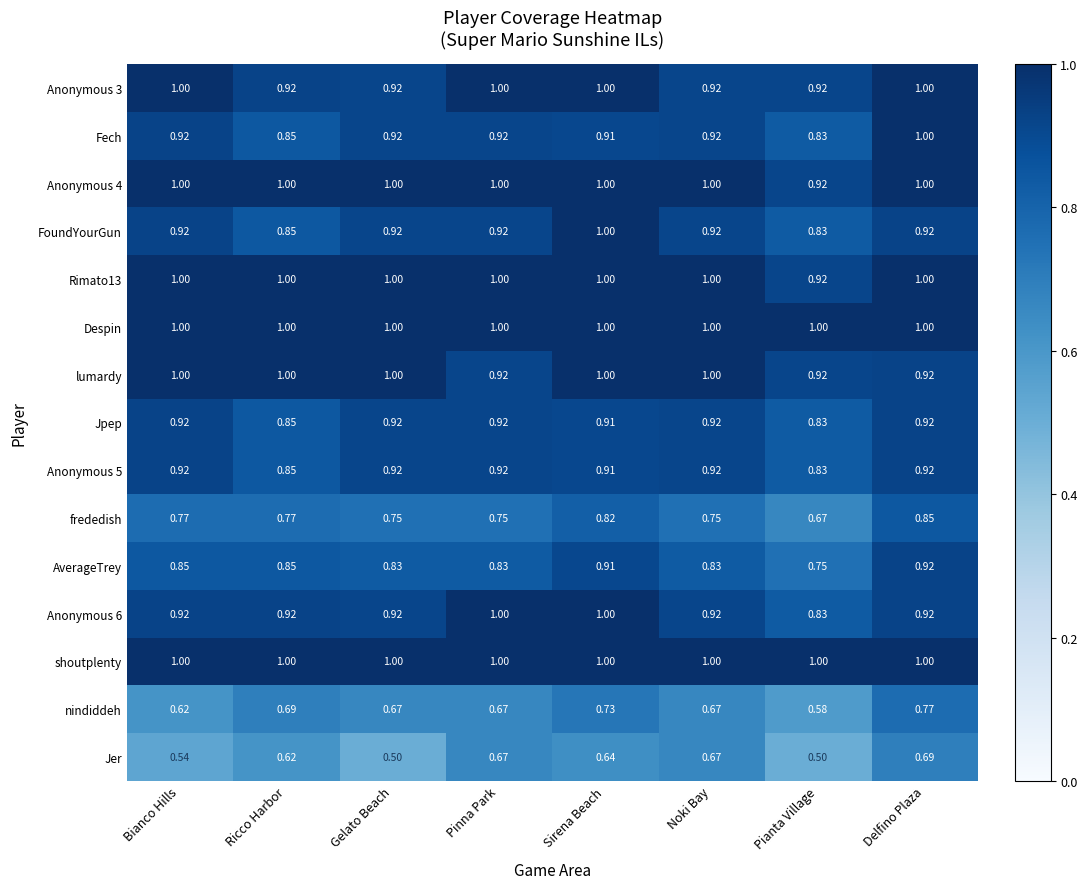

At which label does FoundYourGun reach its peak?

Sirena Beach